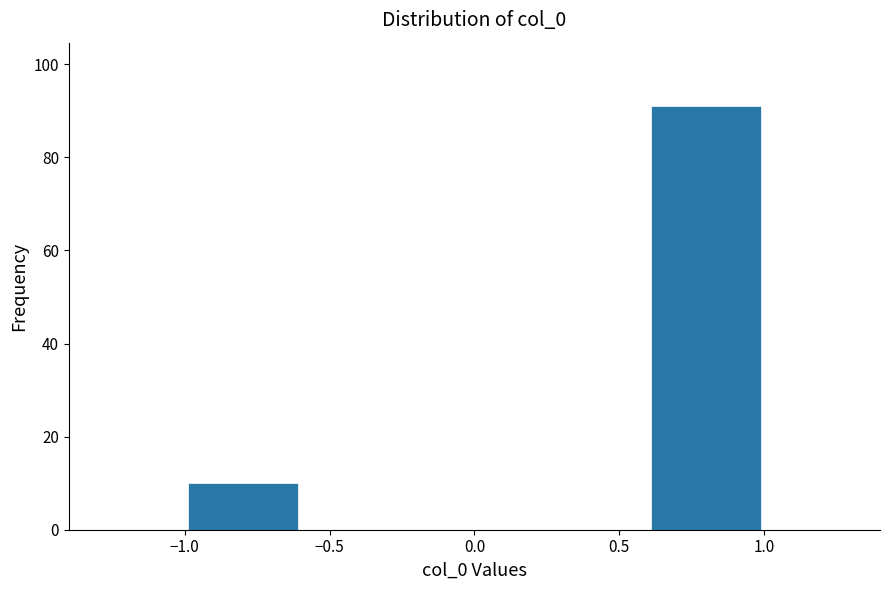

Reading left to right, list every bar in this chart as the range it spans on the x-axis followed by its height. The values are not printed on the chart, so give them approximately, as read against the axis.

-1.0 to -0.6: 10
-0.6 to -0.2: 0
-0.2 to 0.2: 0
0.2 to 0.6: 0
0.6 to 1.0: 92